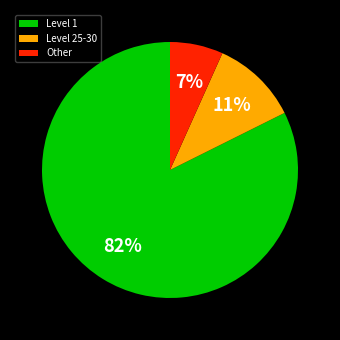

Which slice is the smallest?

Other